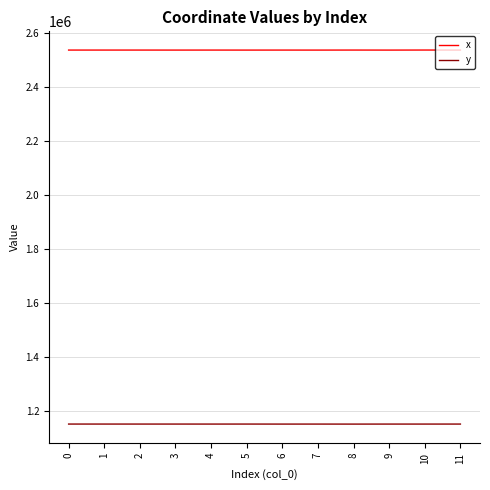

What is the minimum value shown in the chart?

1151185.4